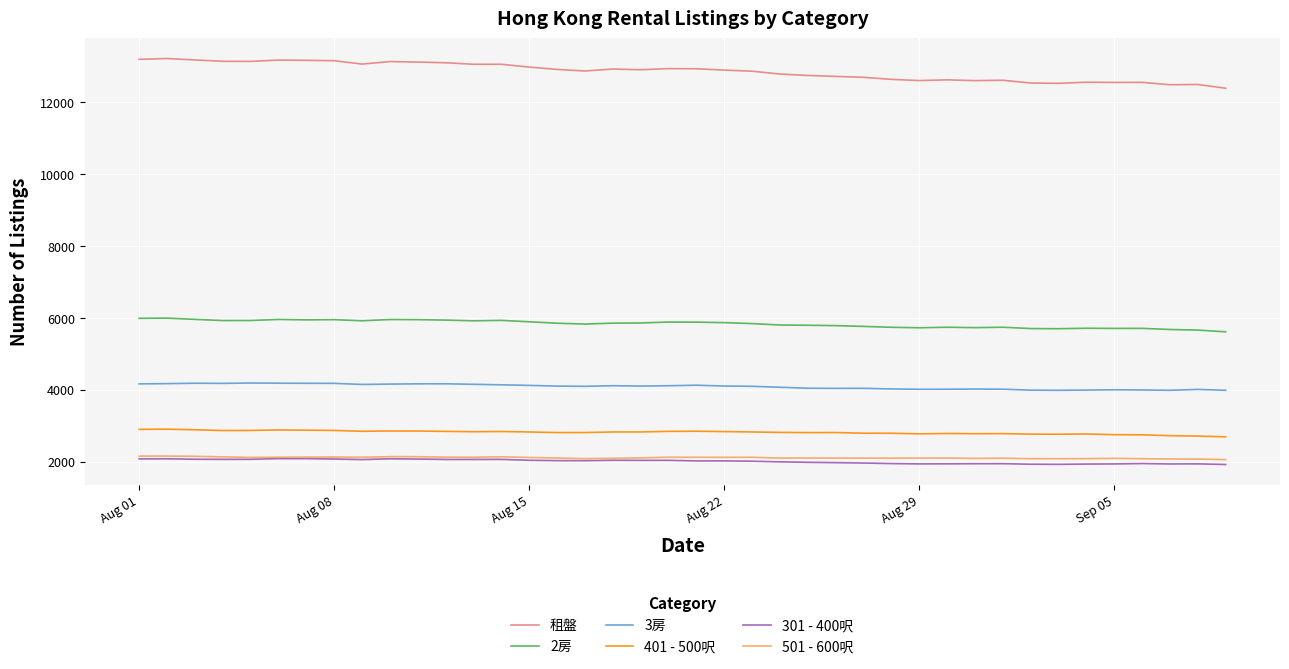

Which series has the largest total across all categories?

租盤